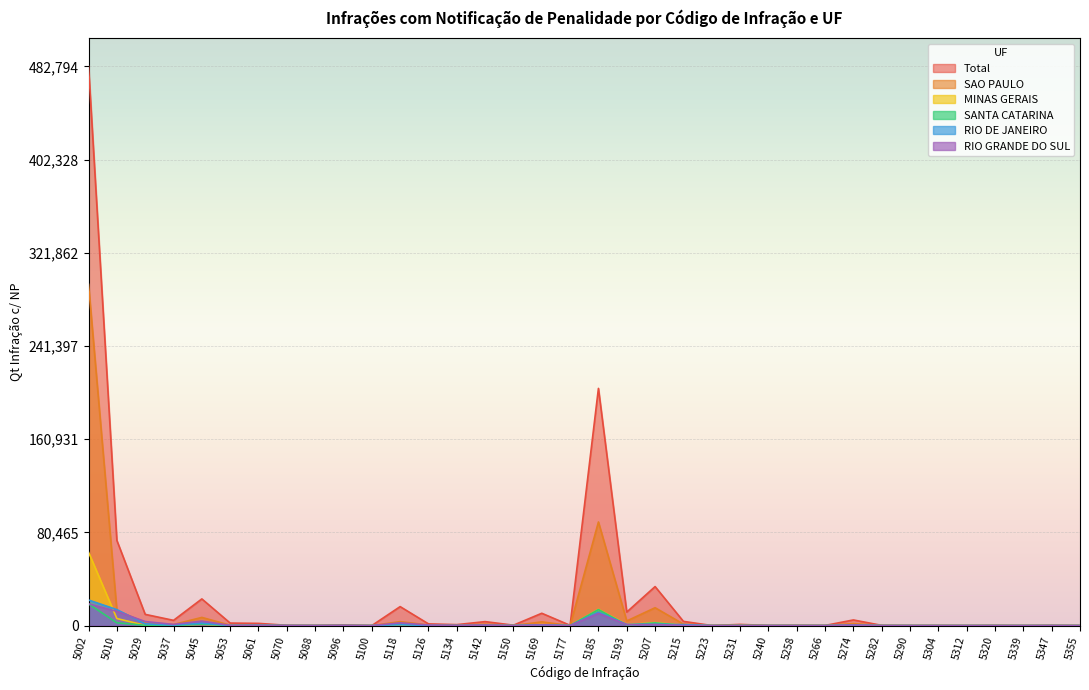

Where does the MINAS GERAIS series first go above 46?

5002